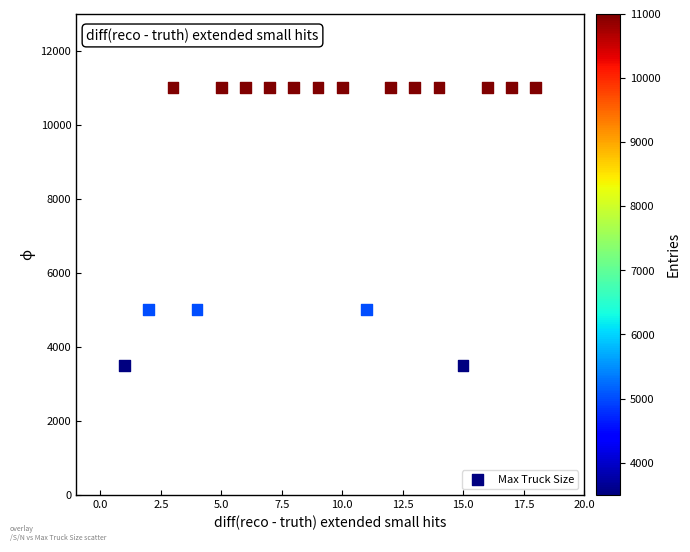

What is the range of X values (max minus min)?

17